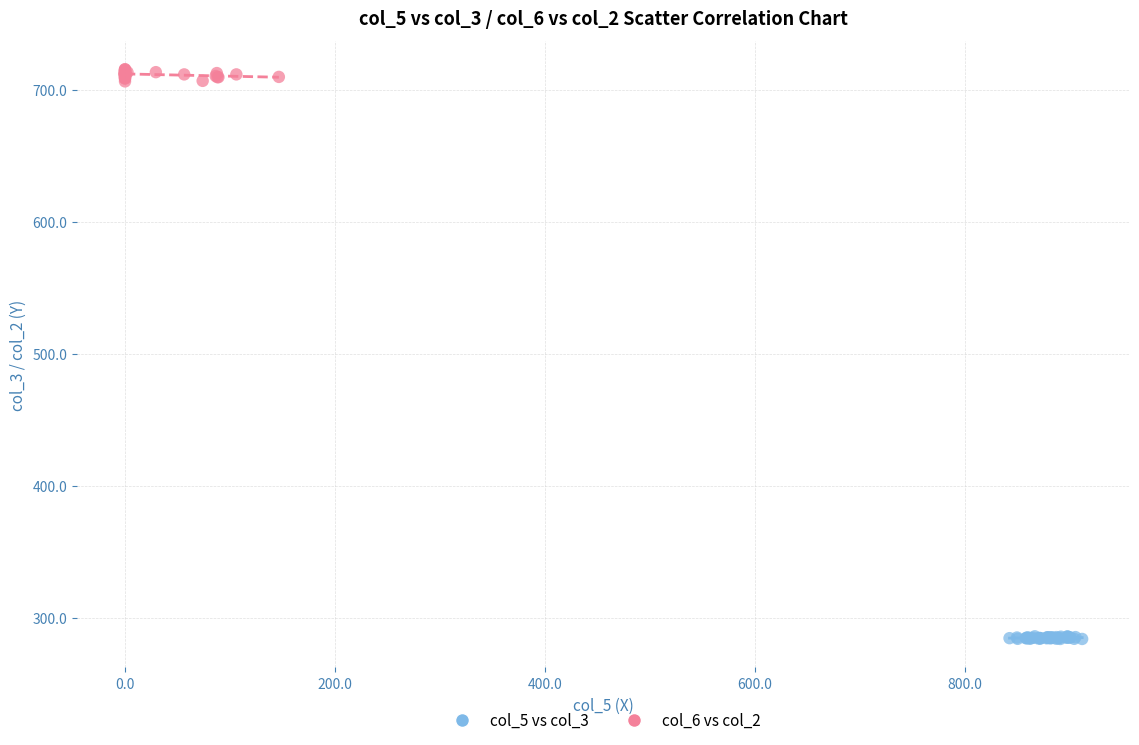

Which series contains the lowest Y value?

col_5 vs col_3